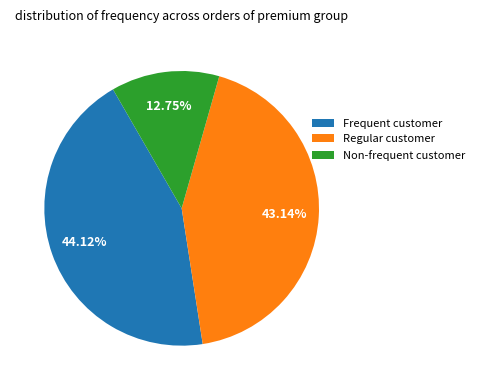

Do Regular customer and Frequent customer together represent more than half of the pie?

Yes